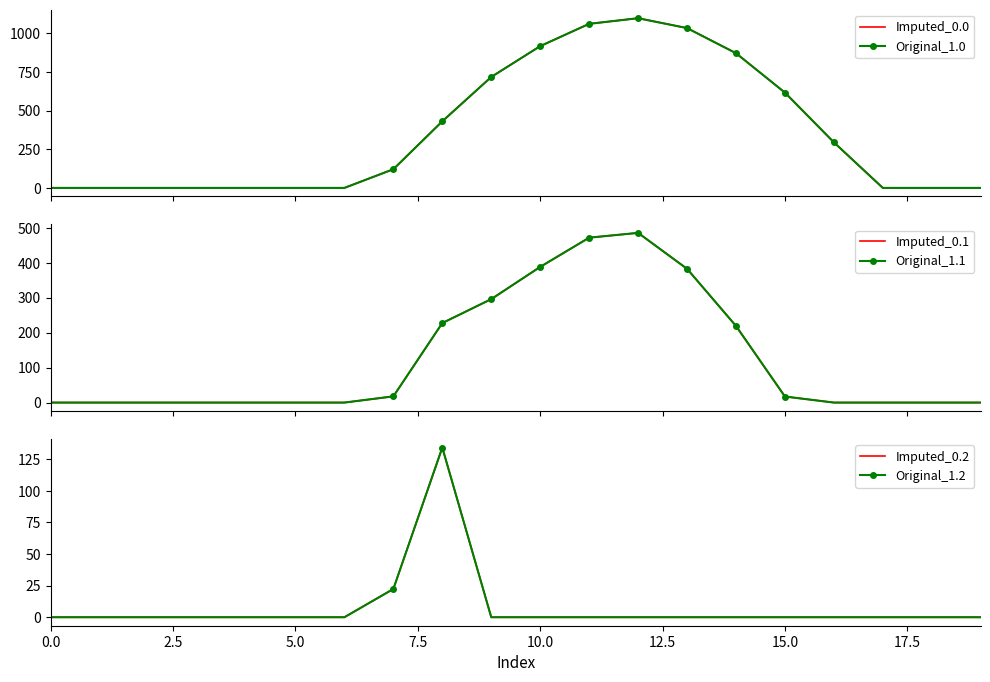

What is the sum of all Original_1.0 values?

7154.8